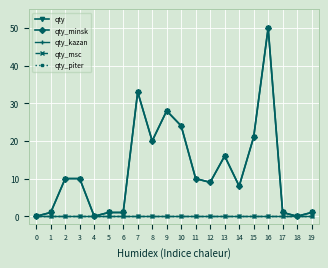

Is this an area chart (filled region under the line)?

No